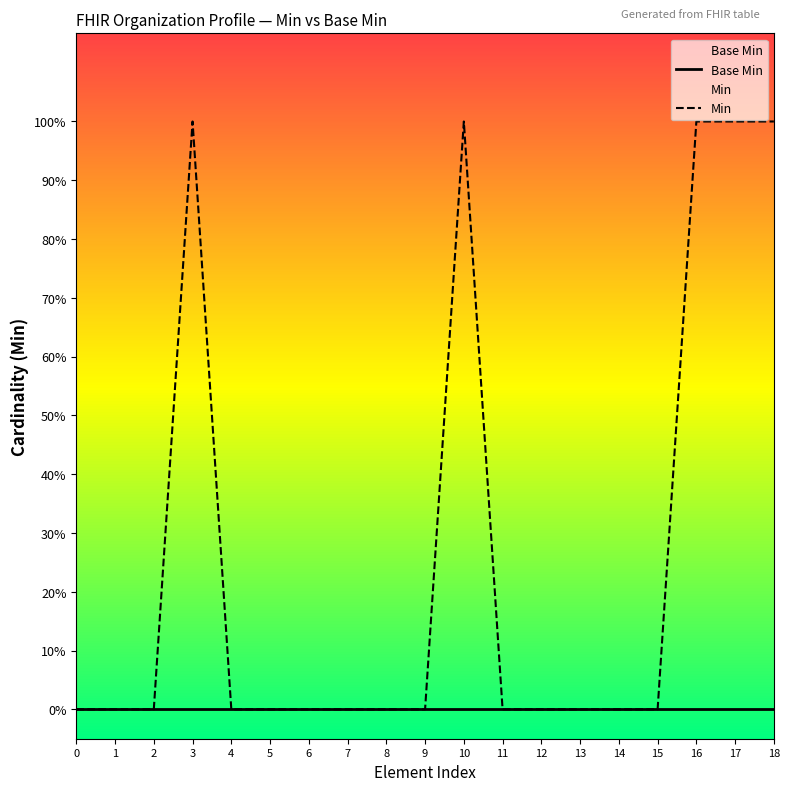

Does the chart have visible grid lines?

No